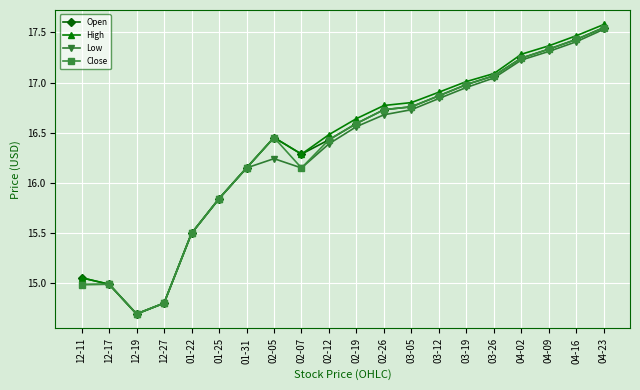

Does the chart display data point markers on the line(s)?

Yes